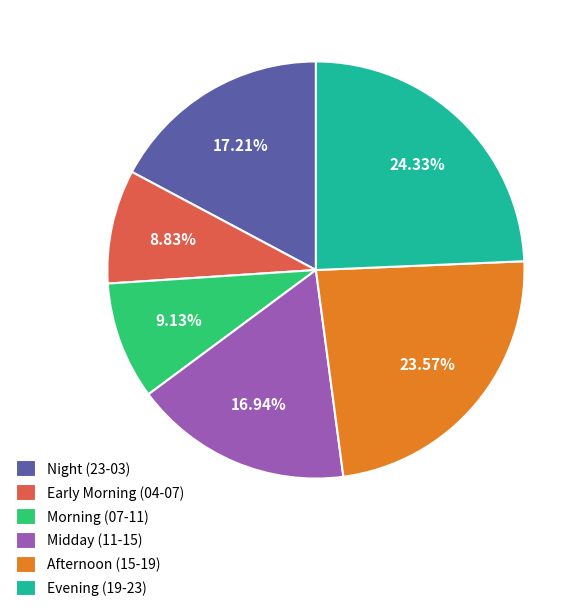

Approximately how many times larger is the value at Afternoon (15-19) compared to Early Morning (04-07)?

2.7